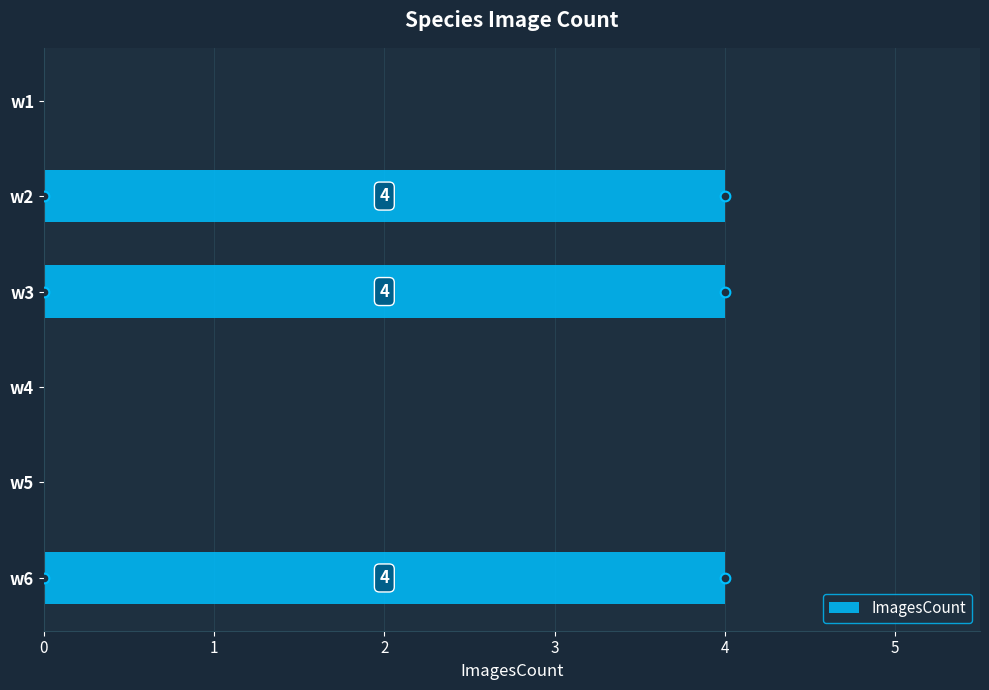

What is the change in value from w5 to w6?

+4